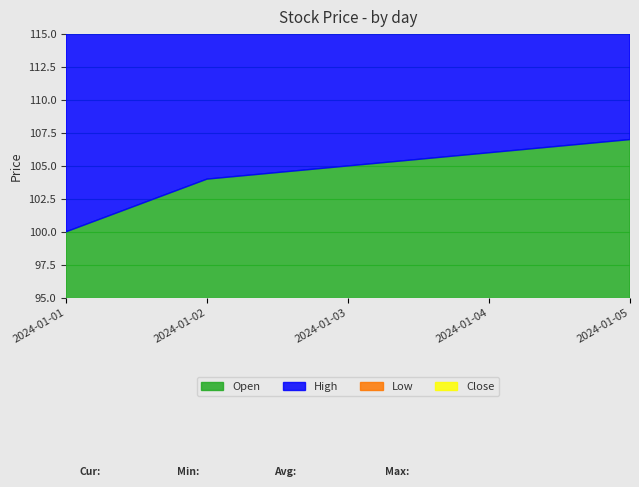

Which series has the largest range (max minus min)?

Open